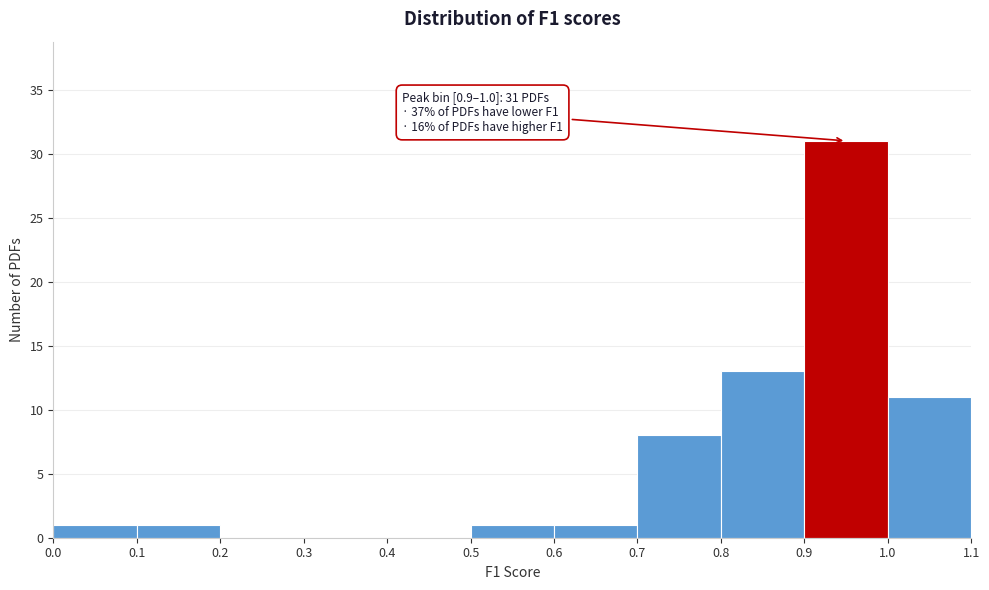

Over which range of the x-axis is the bar tallest?

0.9 to 1.0